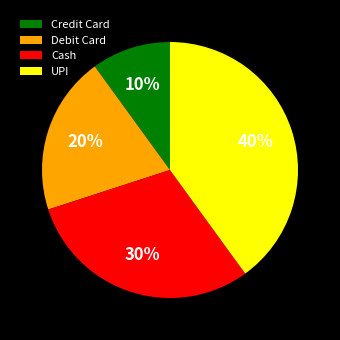

Which category has the biggest portion of the pie?

UPI